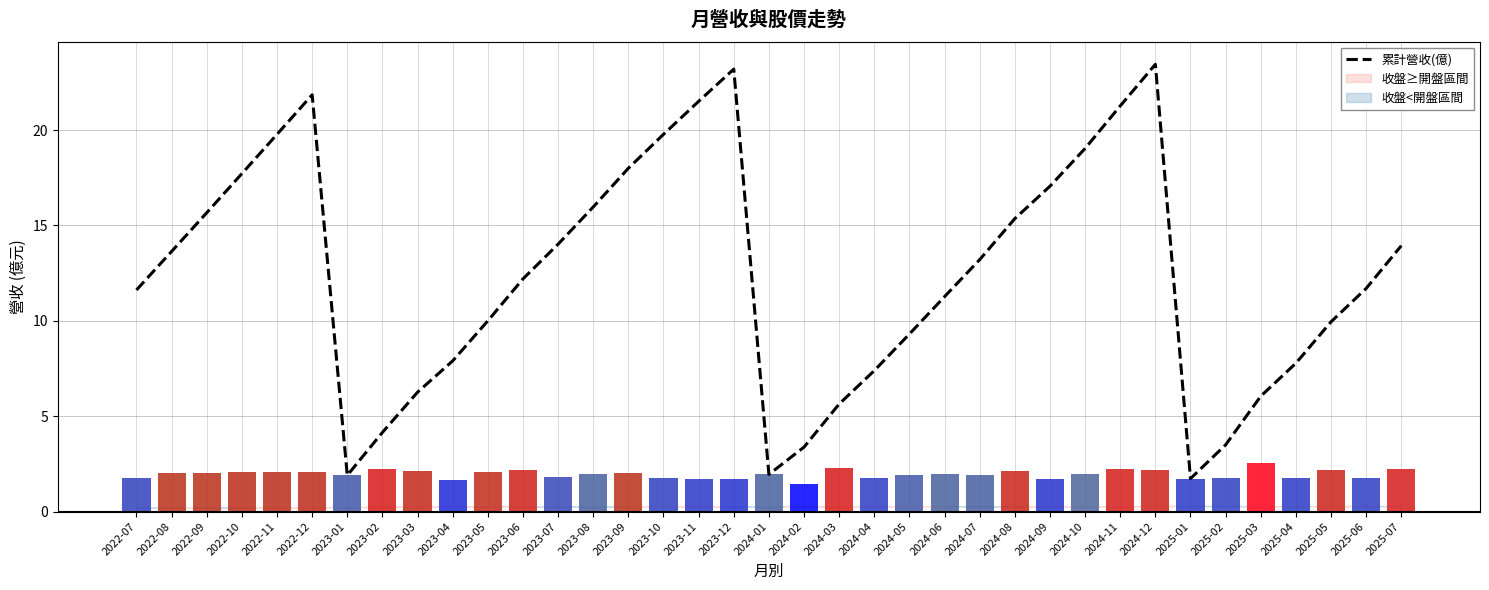

The chart shows a value of 19.8 at 2022-11. True or false?

True